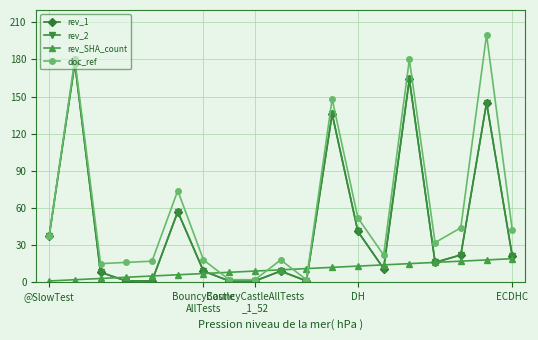

Is this an area chart (filled region under the line)?

No